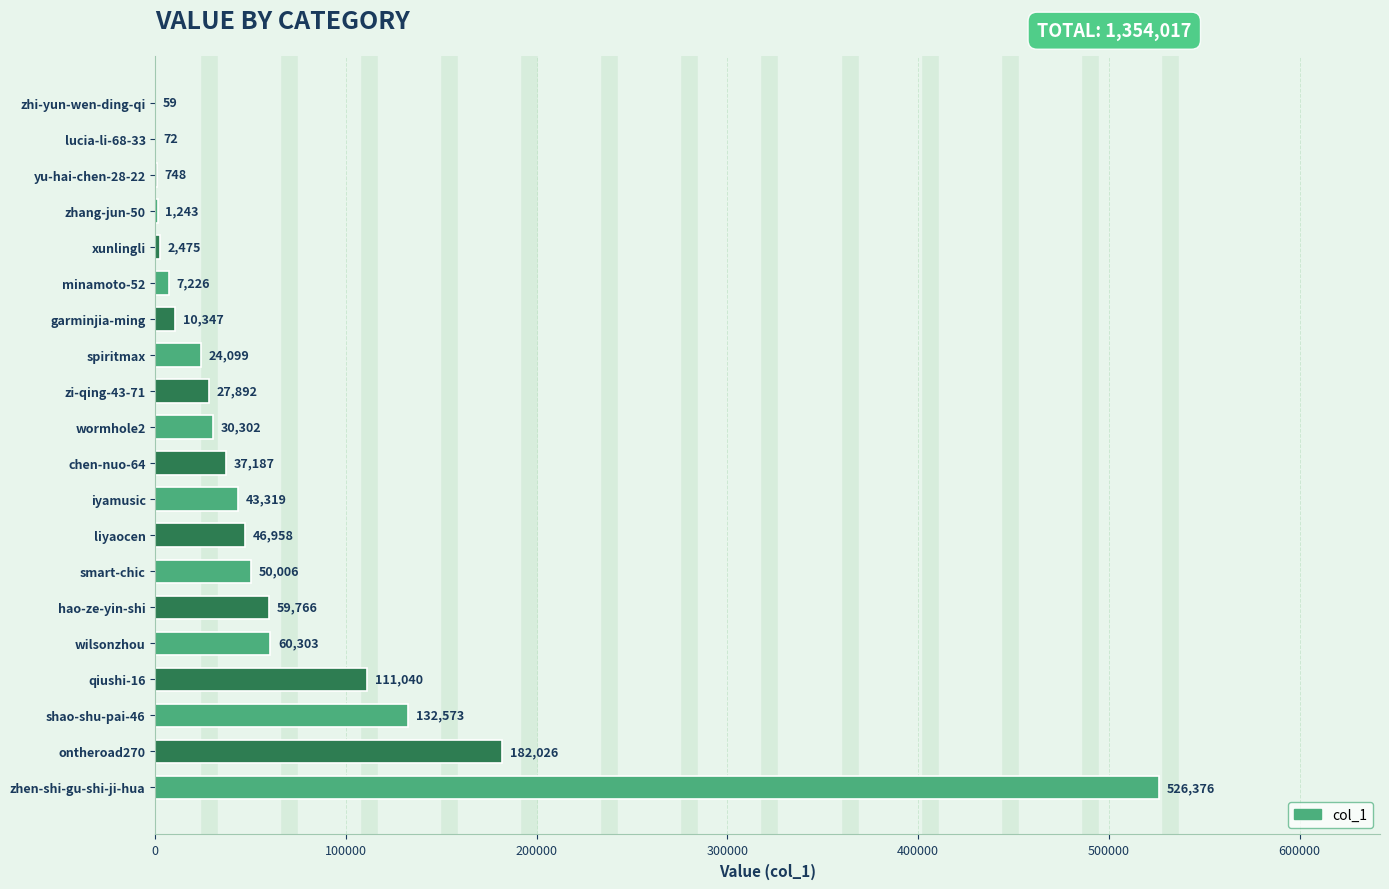

Is it true that the value at hao-ze-yin-shi is 105067?

False